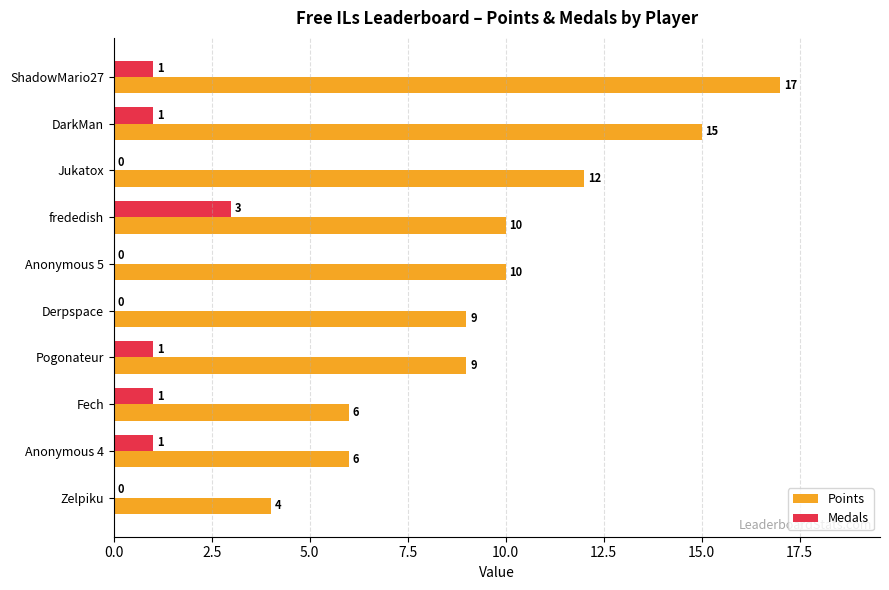

Count the number of data series in this chart.

2